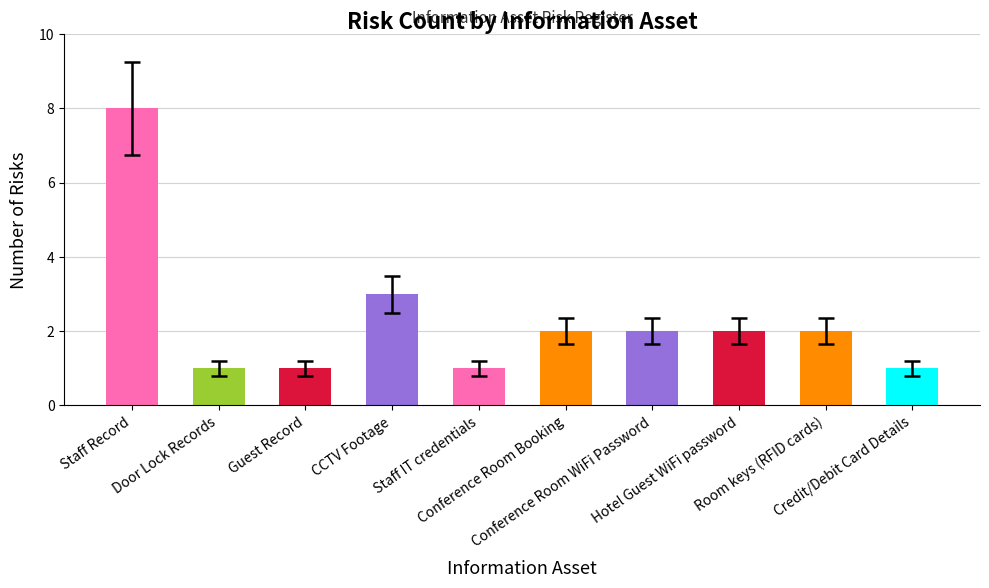

What is the difference between the maximum and minimum values?

7